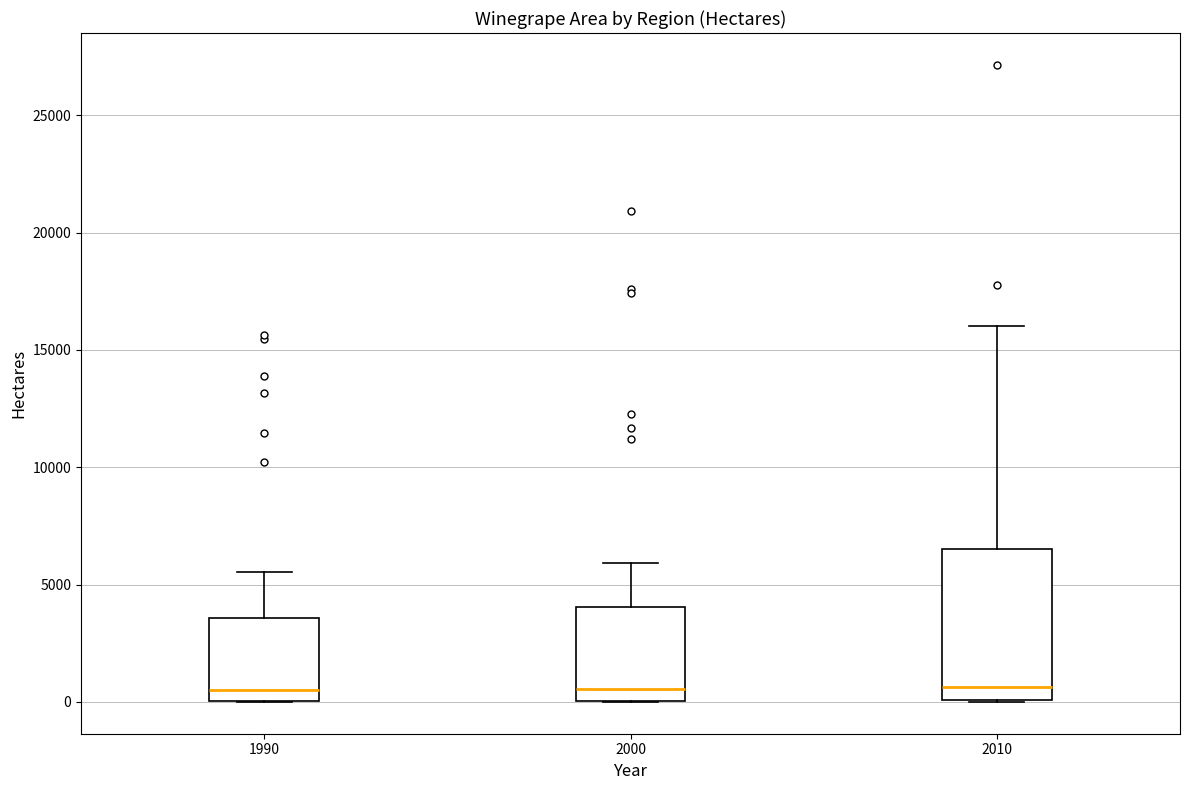

Comparing the boxes themselves (not the whiskers), which one is the tallest?

2010